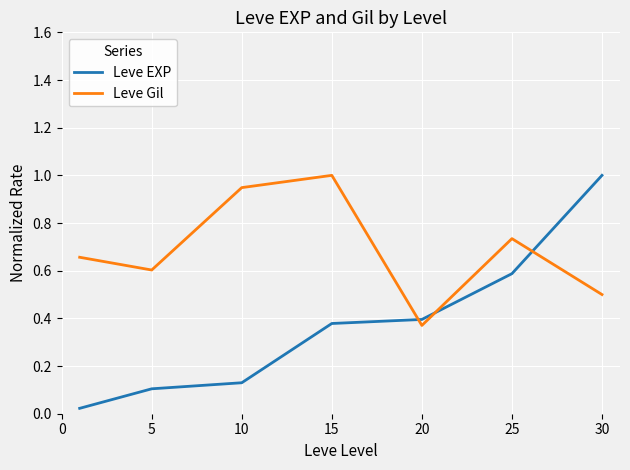

At how many categories does at least one series exceed 0?

7